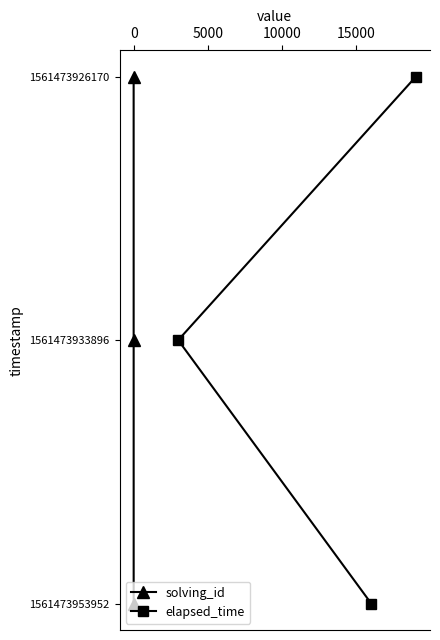

True or false: solving_id has a value of 1 at 0.

True